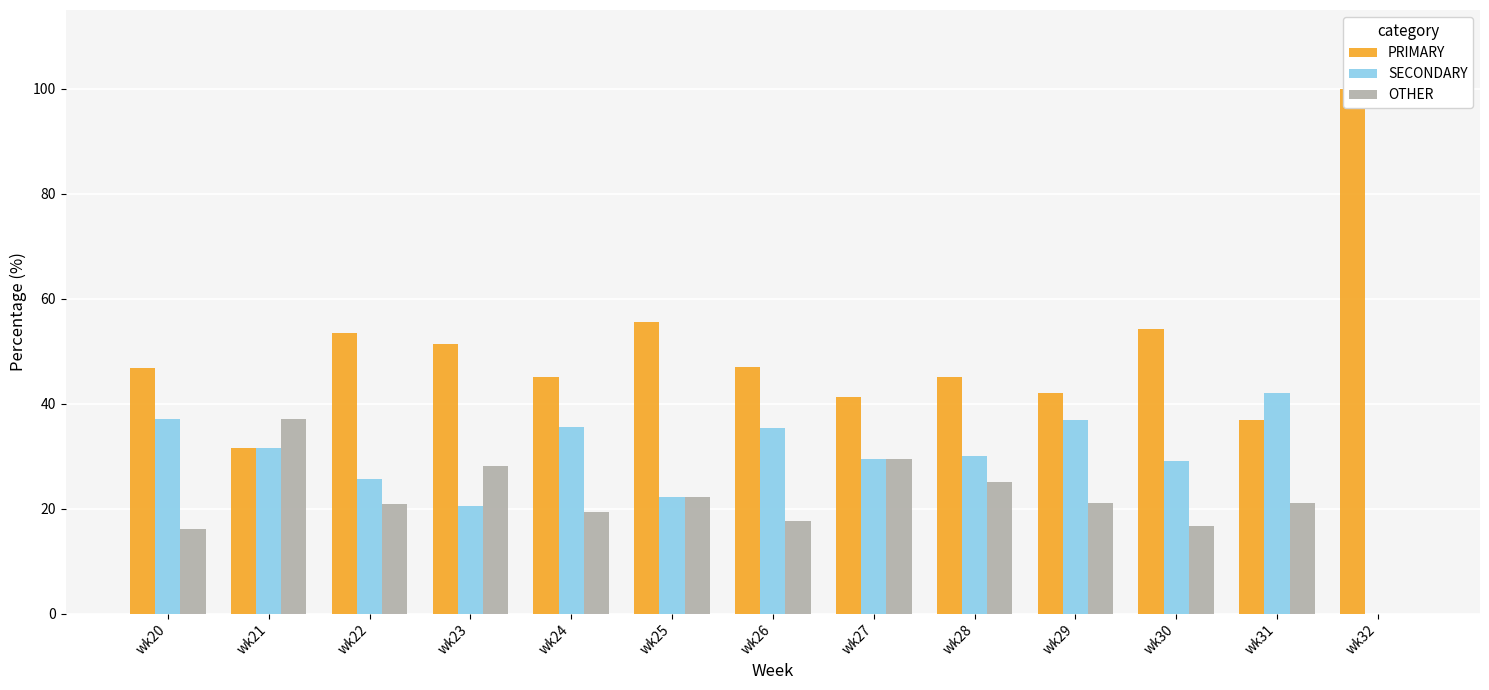

Which category has the lowest value across all series?

wk32